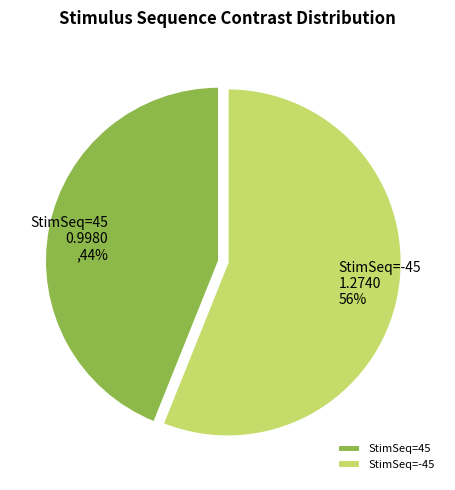

How many slices are in this pie chart?

2